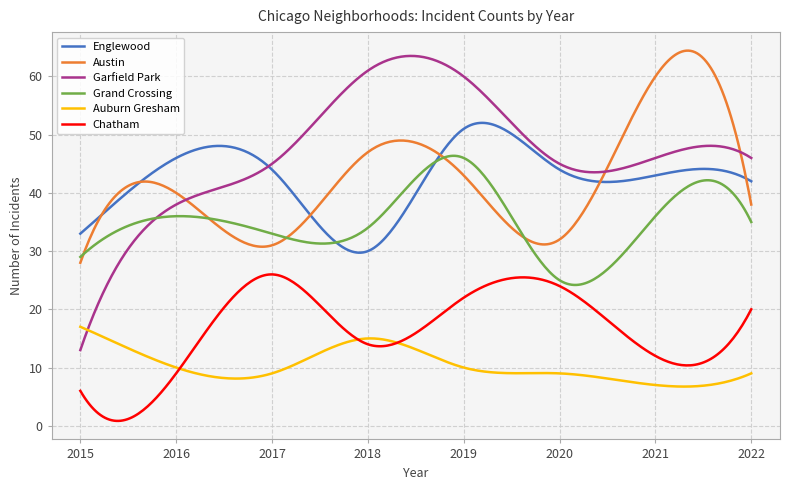

True or false: Chatham and Austin intersect in this chart.

False